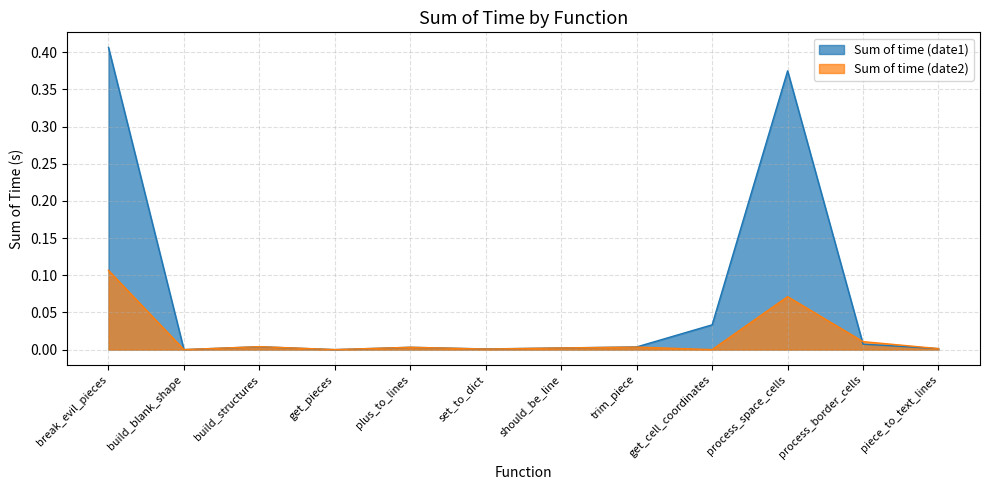

Is it true that Sum of time (date2) equals 0.0 at piece_to_text_lines?

False